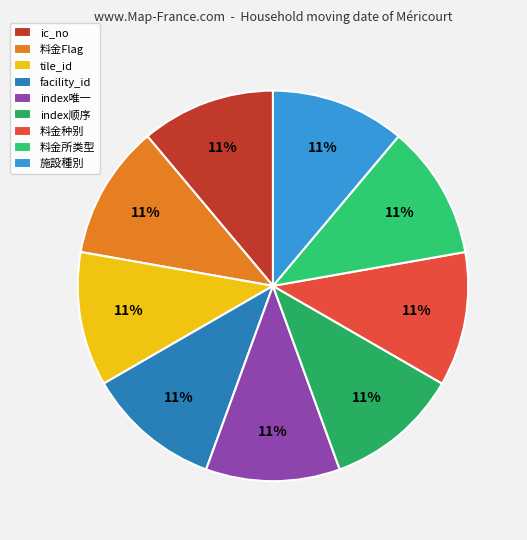

Which category has the biggest portion of the pie?

施設種別